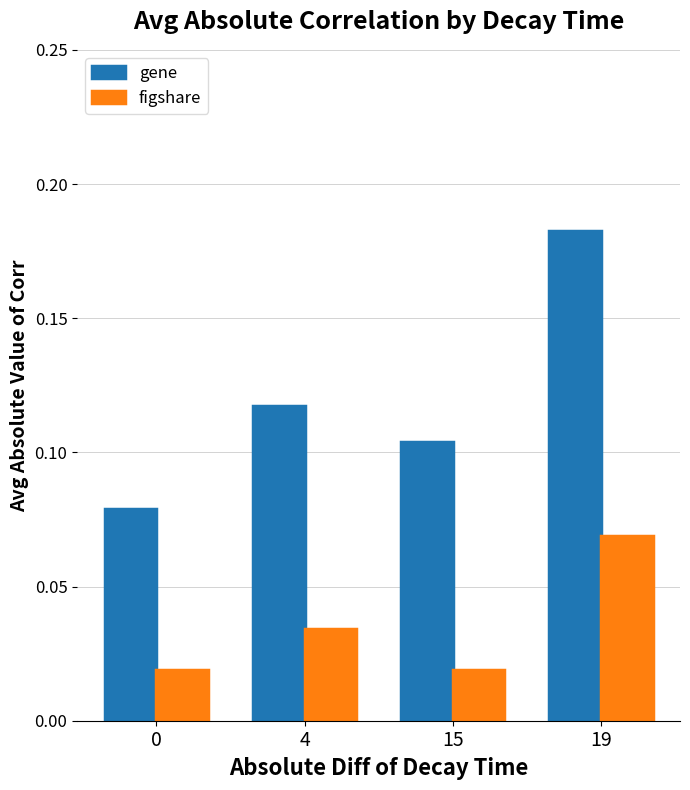

What is the sum of all gene values?

0.5